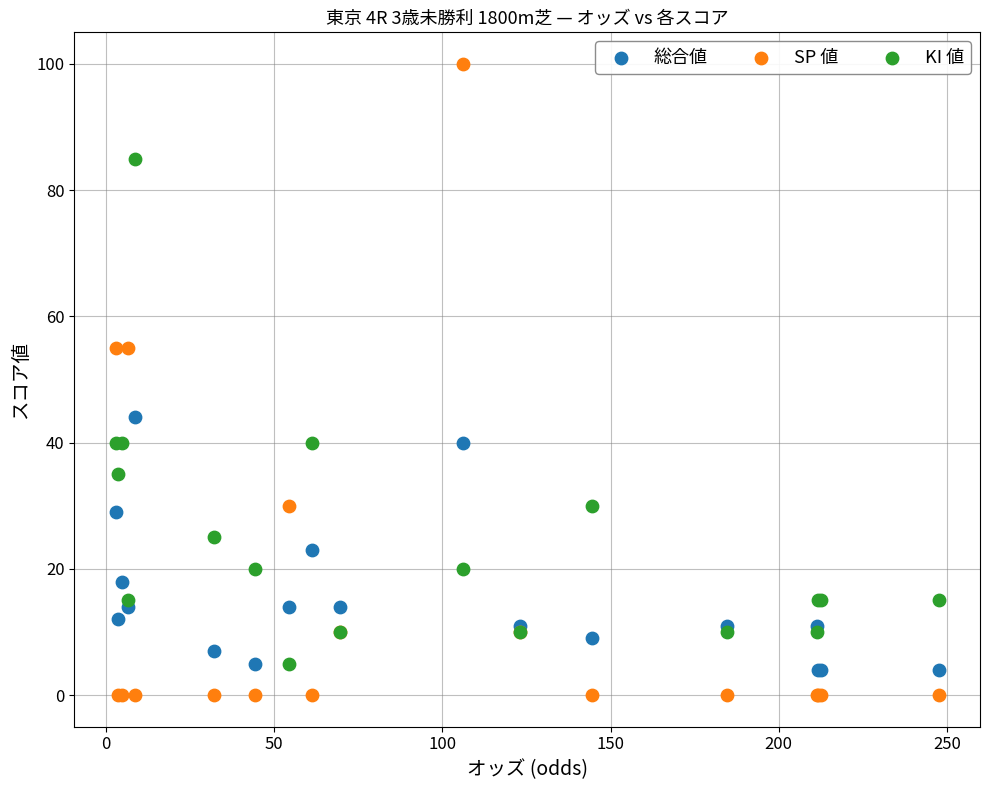

Which series reaches the maximum Y coordinate?

SP 値